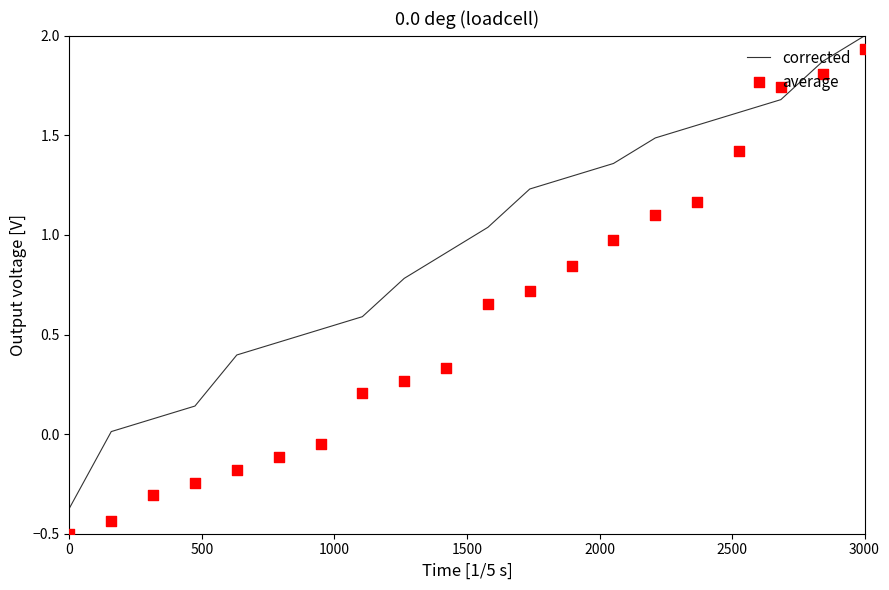

Which series contains the highest Y value?

corrected